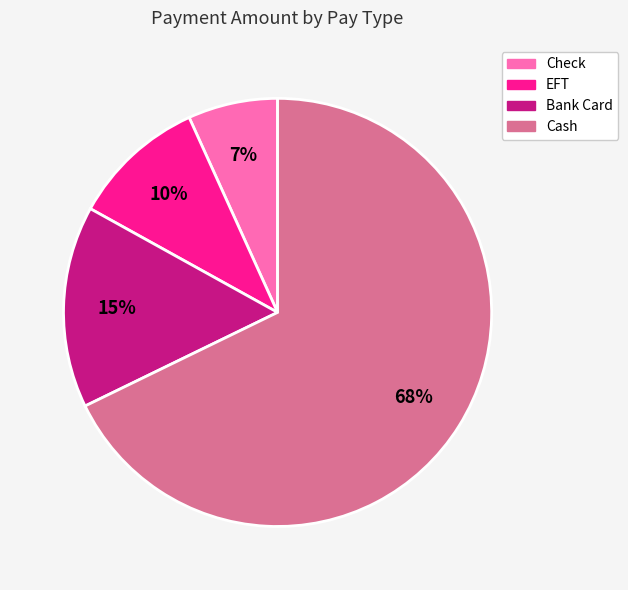

Which slice is the largest?

Cash